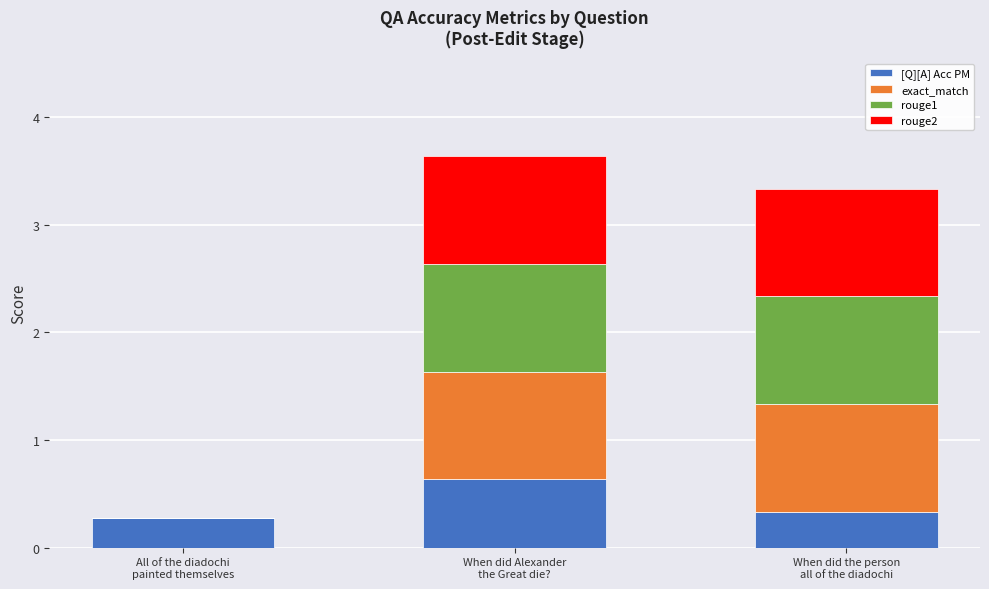

How many distinct data groups are displayed?

4